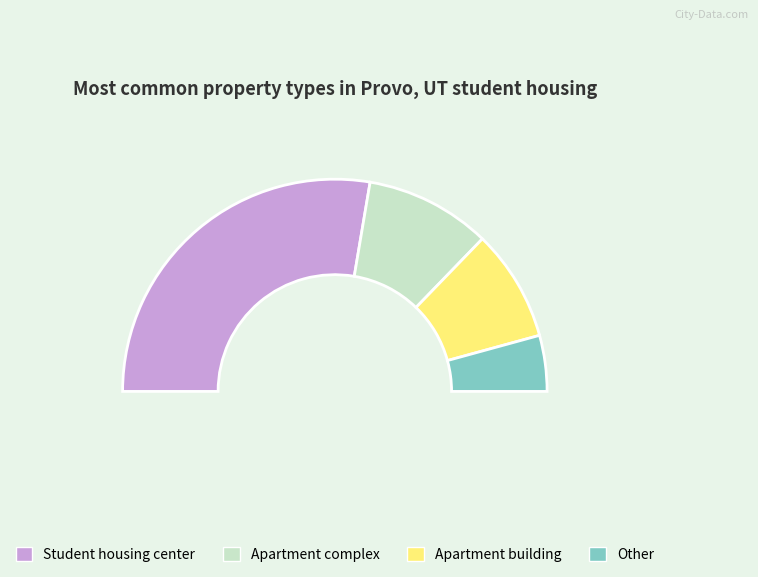

Does Student housing center represent more than half of the total?

Yes